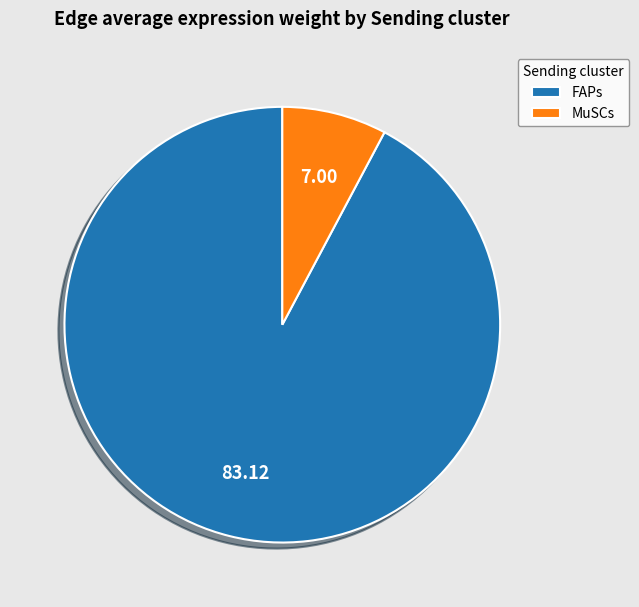

Does FAPs account for over 50% of the chart?

Yes